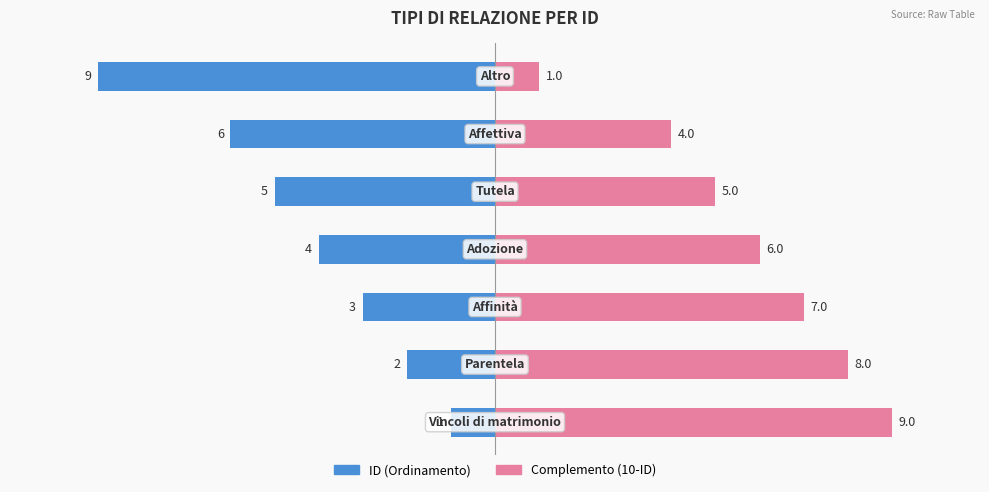

What is the value of the Complemento (10-ID) bar at the 6th from the left?

4